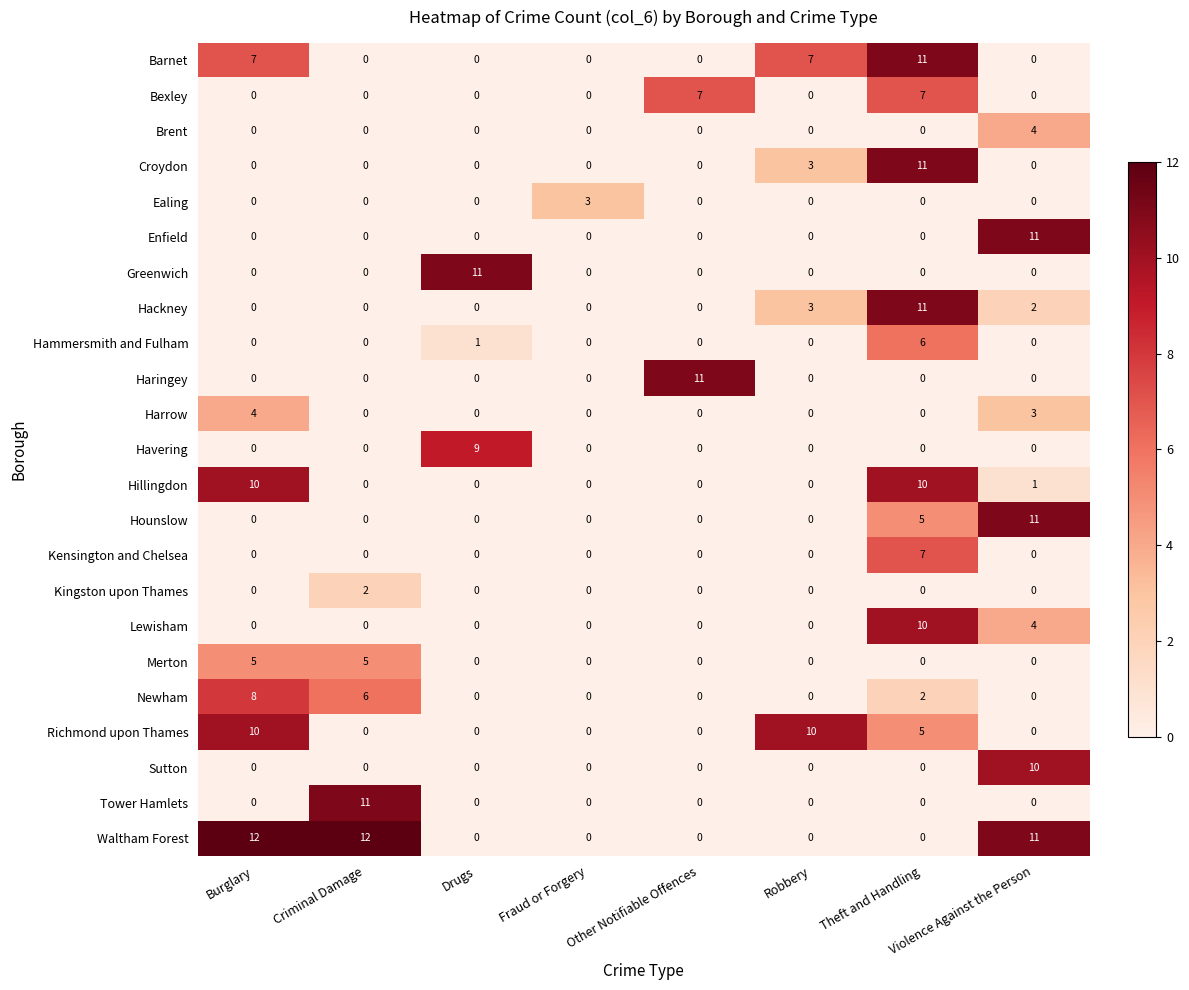

Count the Richmond upon Thames values in the range 0 to 10.

8